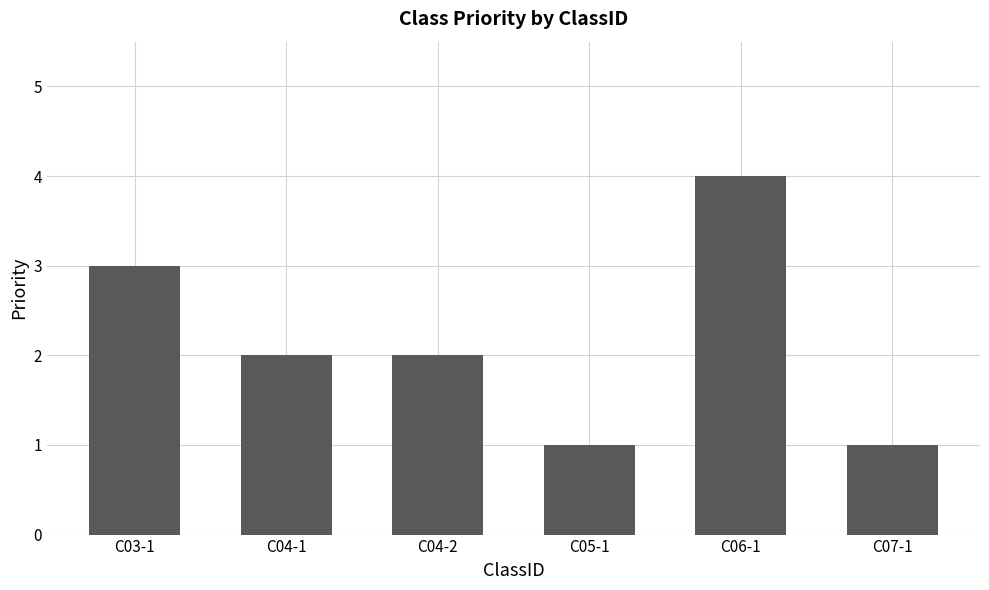

Between C04-1 and C05-1, which is larger?

C04-1